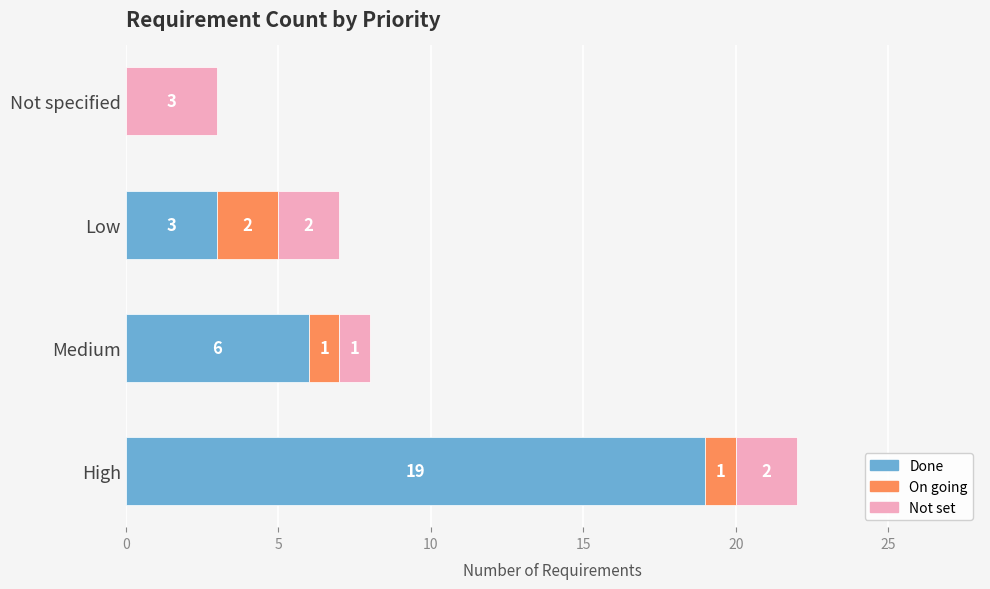

Which category has the highest value in the Done series?

High